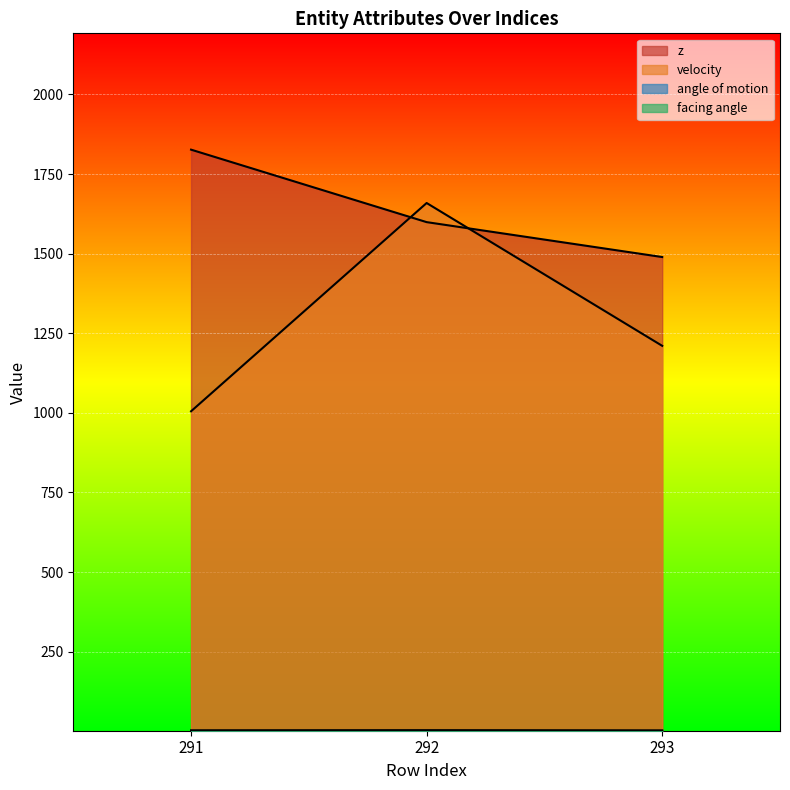

Reading left to right, what are all the values shown in this chart?

z: 1826.6	1598.9	1489.3
velocity: 1004.9	1659.0	1210.4
angle of motion: 2.2	2.7	2.1
facing angle: 2.3	2.8	2.1